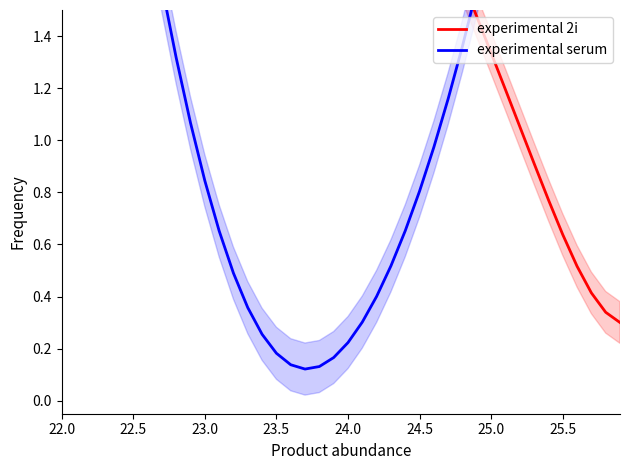

List the series in order of their overall mean, highest first.

experimental 2i, experimental serum